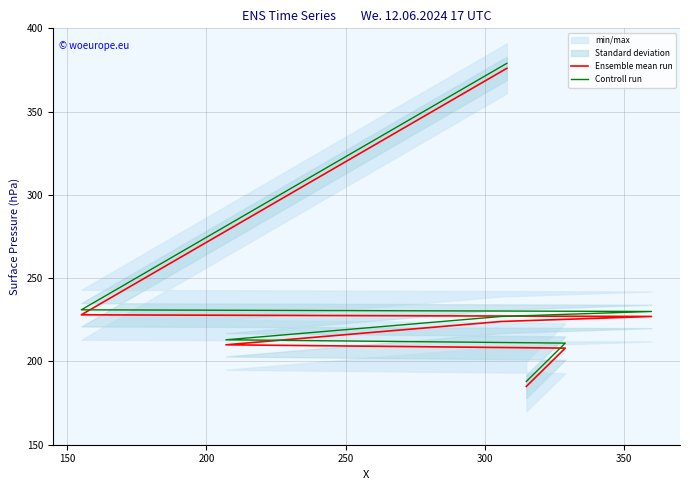

True or false: Controll run and Ensemble mean run intersect in this chart.

False